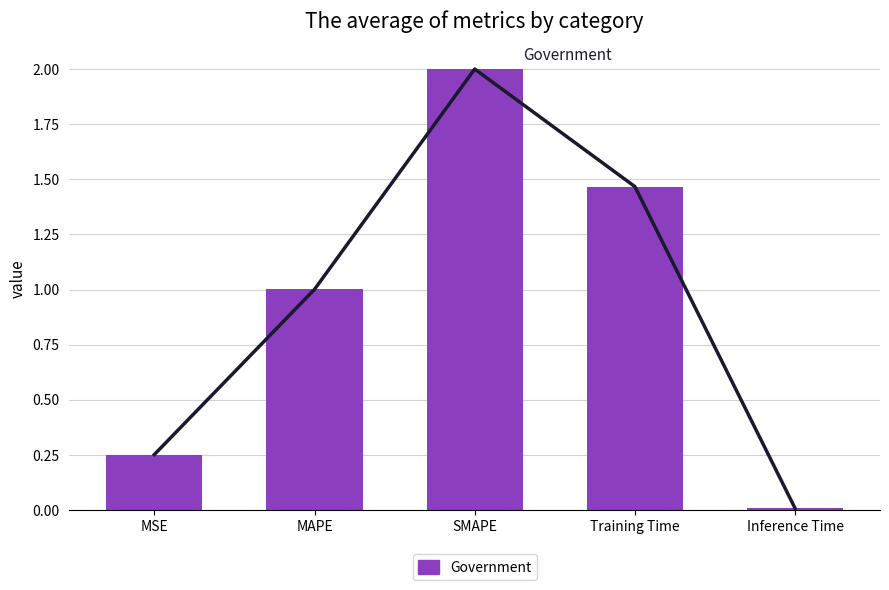

Rank the categories by value from highest to lowest.

SMAPE, Training Time, MAPE, MSE, Inference Time